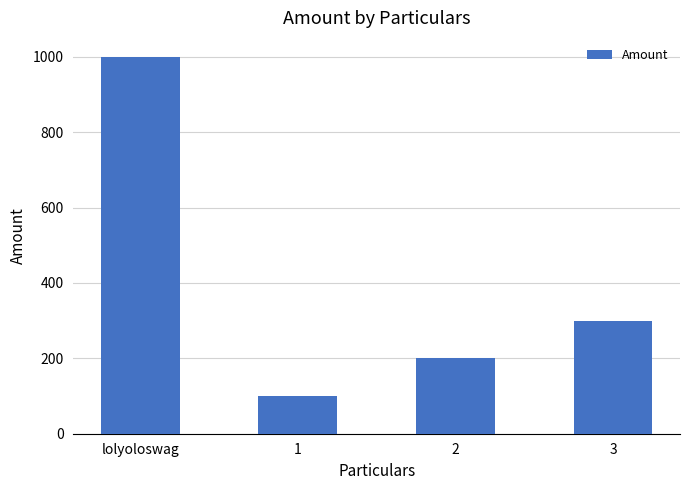

The value at 1 is 42. True or false?

False